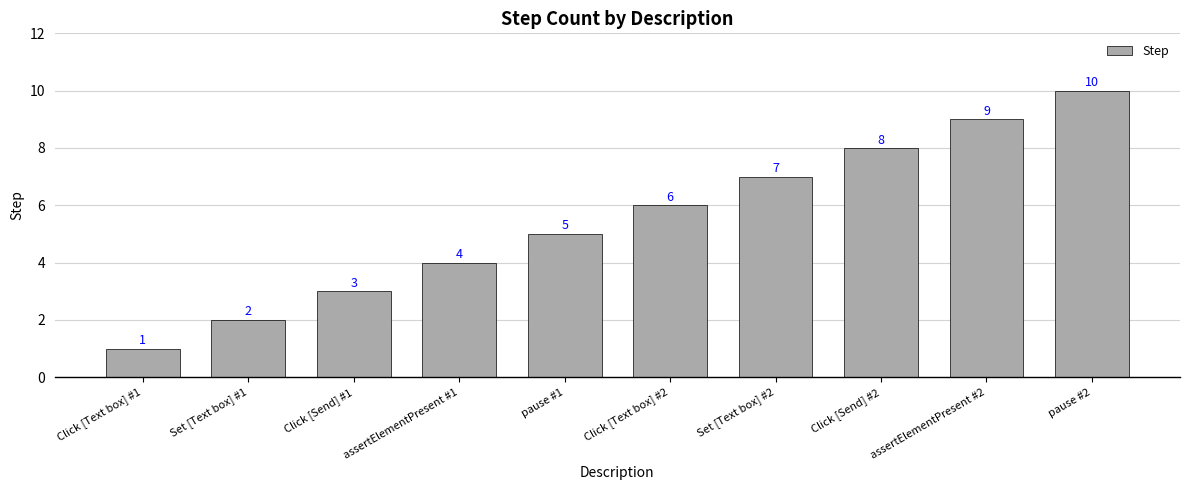

What is the change in value from assertElementPresent #1 to Click [Text box] #2?

+2